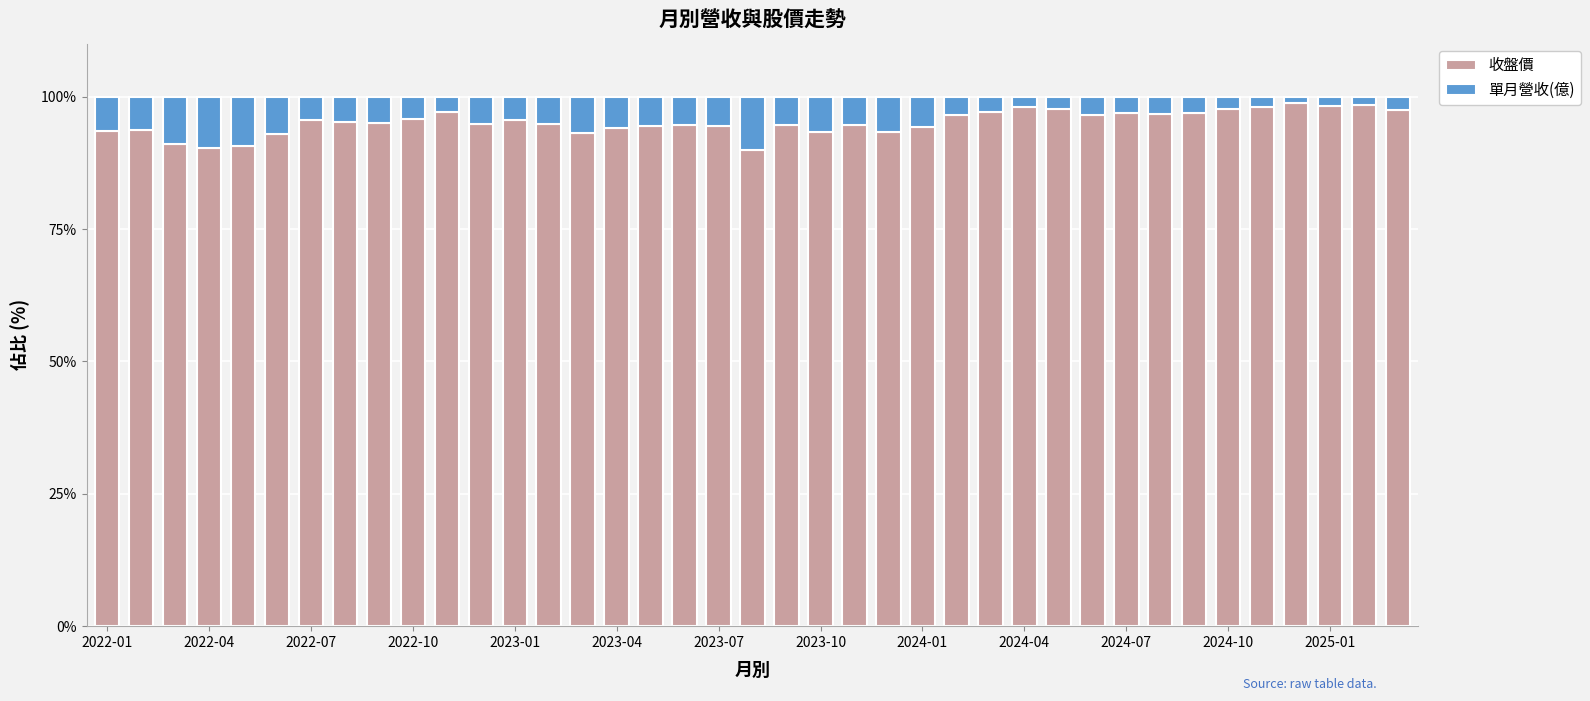

What is the difference between the second highest and second lowest values in the 收盤價 series?

8.0